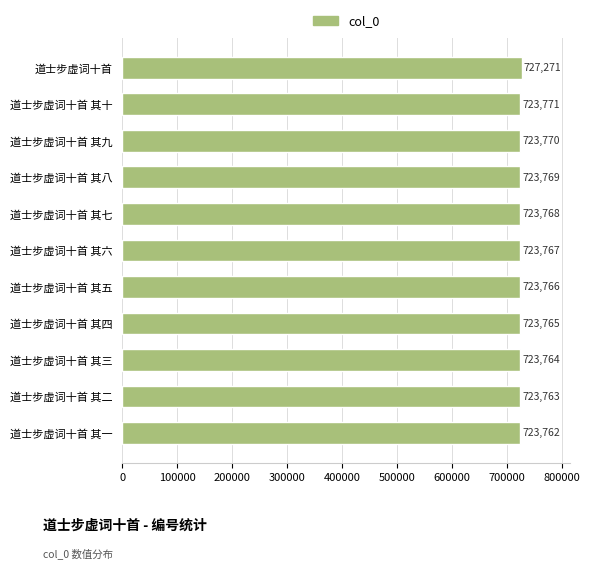

Which has a higher value, 道士步虚词十首 其六 or 道士步虚词十首 其四?

道士步虚词十首 其六